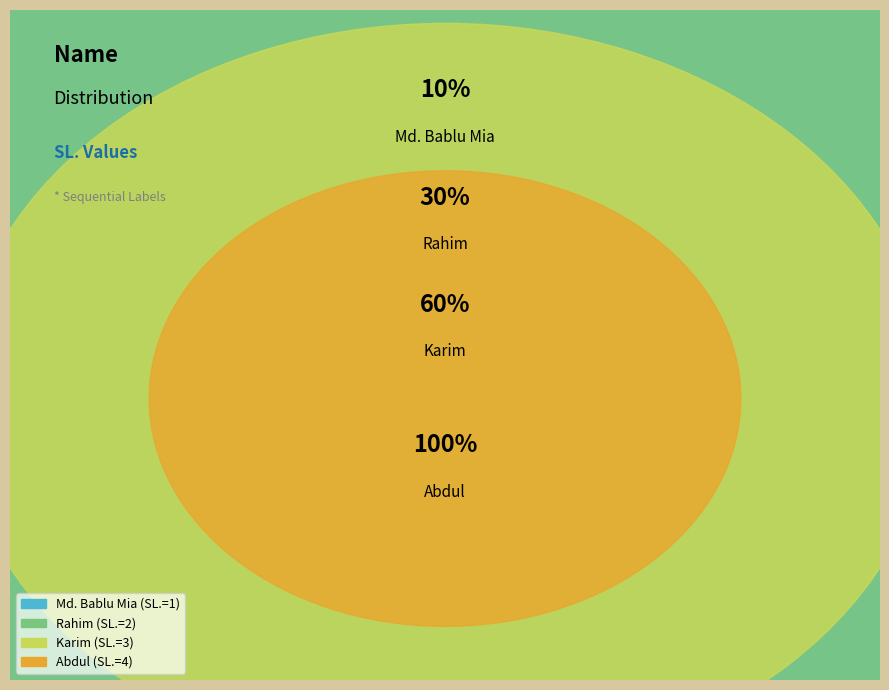

Which has a higher value, Abdul or Md. Bablu Mia?

Abdul